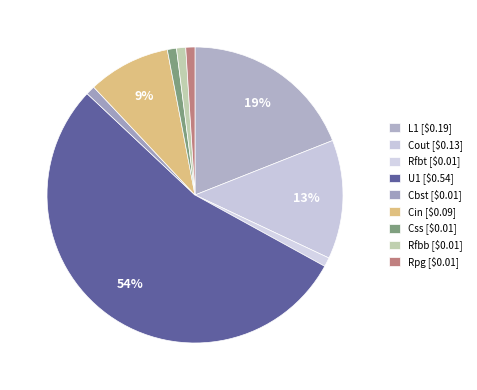

Is the sum of Cbst and U1 greater than half?

Yes